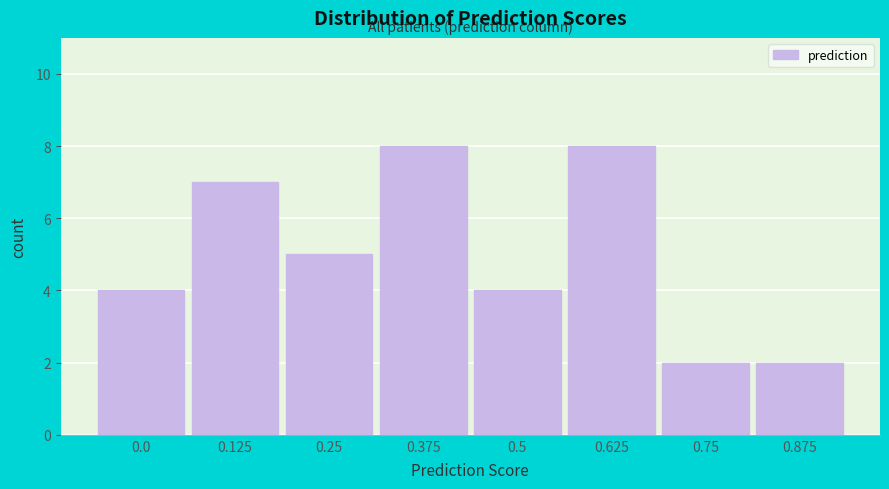

Reading right to left, transcribe all the data shown in this chart.

0.875=2	0.75=2	0.625=8	0.5=4	0.375=8	0.25=5	0.125=7	0.0=4